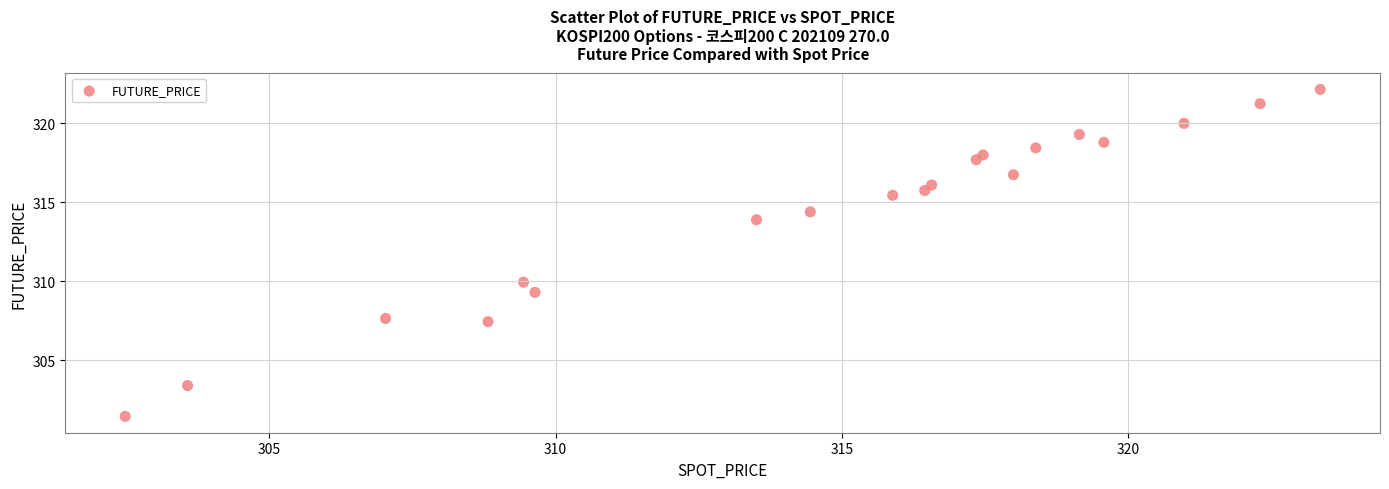

What is the range of X values (max minus min)?

20.9